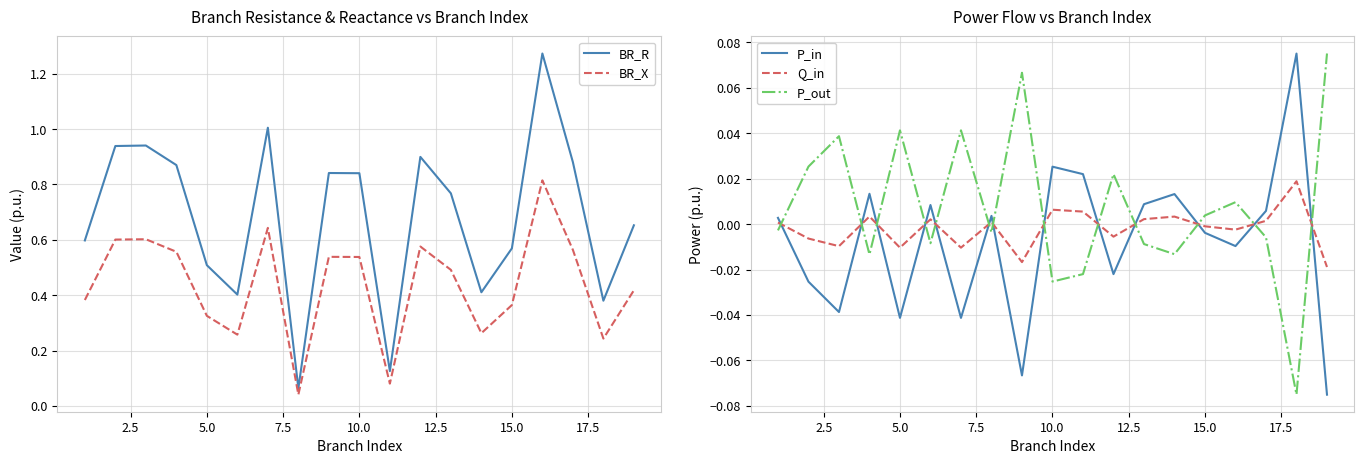

After their last crossing, which series has the higher values: P_out or Q_in?

P_out